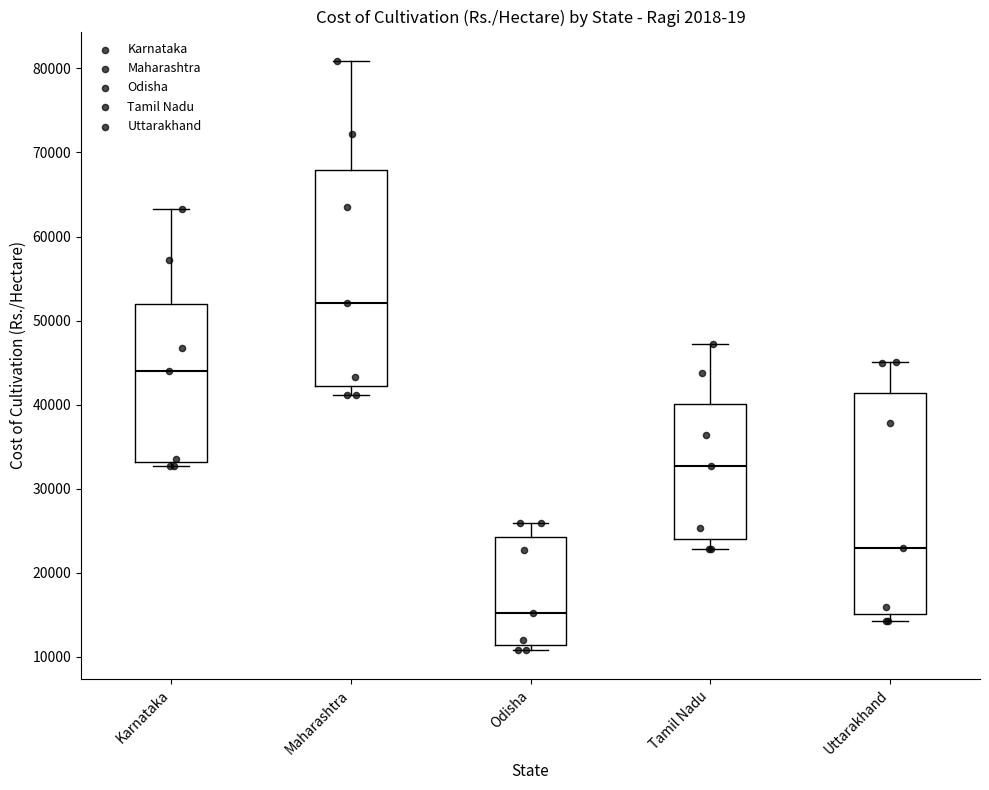

Where does the lower whisker of the box for Maharashtra end on the y-axis? The values are not printed on the chart, so give them approximately, as read against the axis.

41000